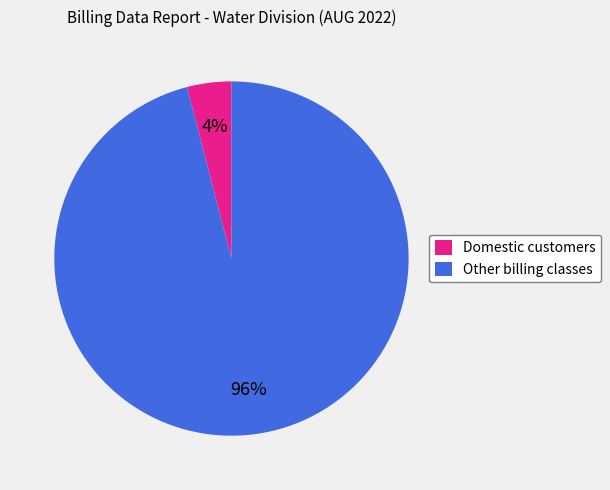

Do Other billing classes and Domestic customers together represent more than half of the pie?

Yes